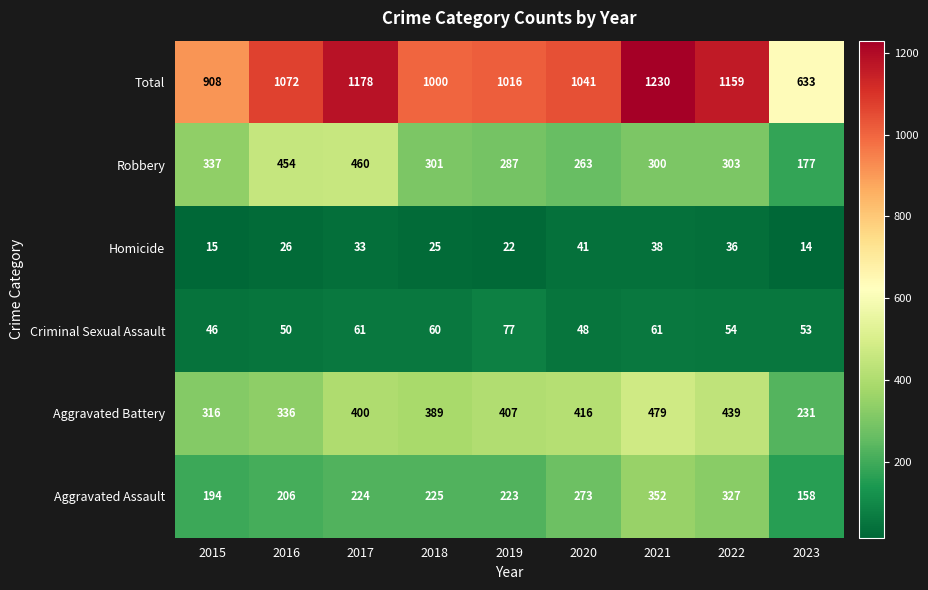

How many categories are shown in the chart?

9